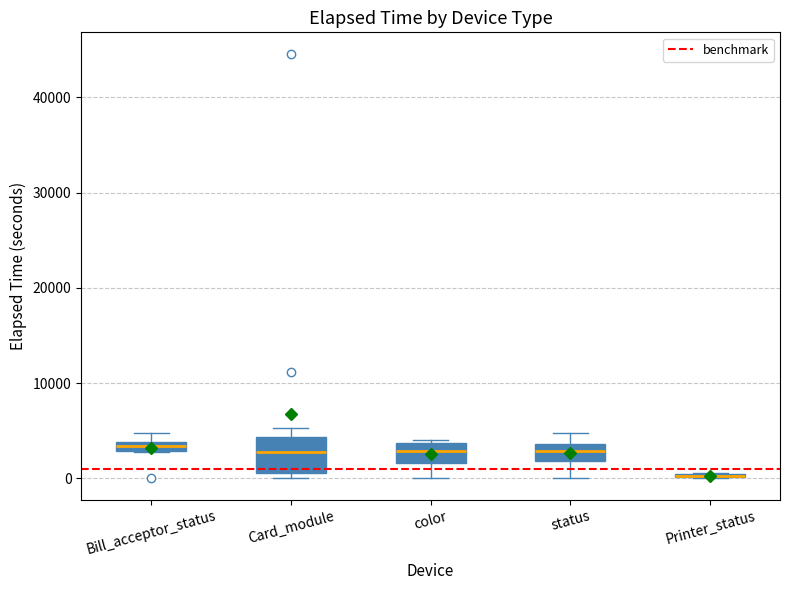

Where is the upper edge of the box for Card_module on the y-axis? The values are not printed on the chart, so give them approximately, as read against the axis.

4000